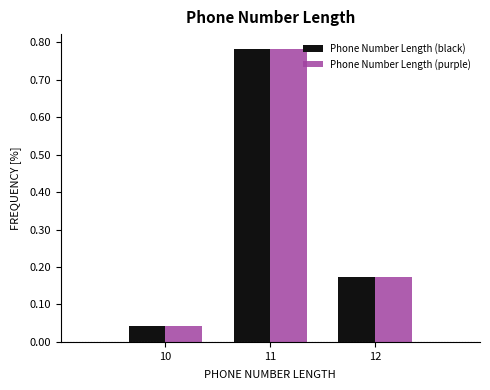

In the Phone Number Length (purple) series, which range on the x-axis has the tallest bar?

10.5 to 11.5